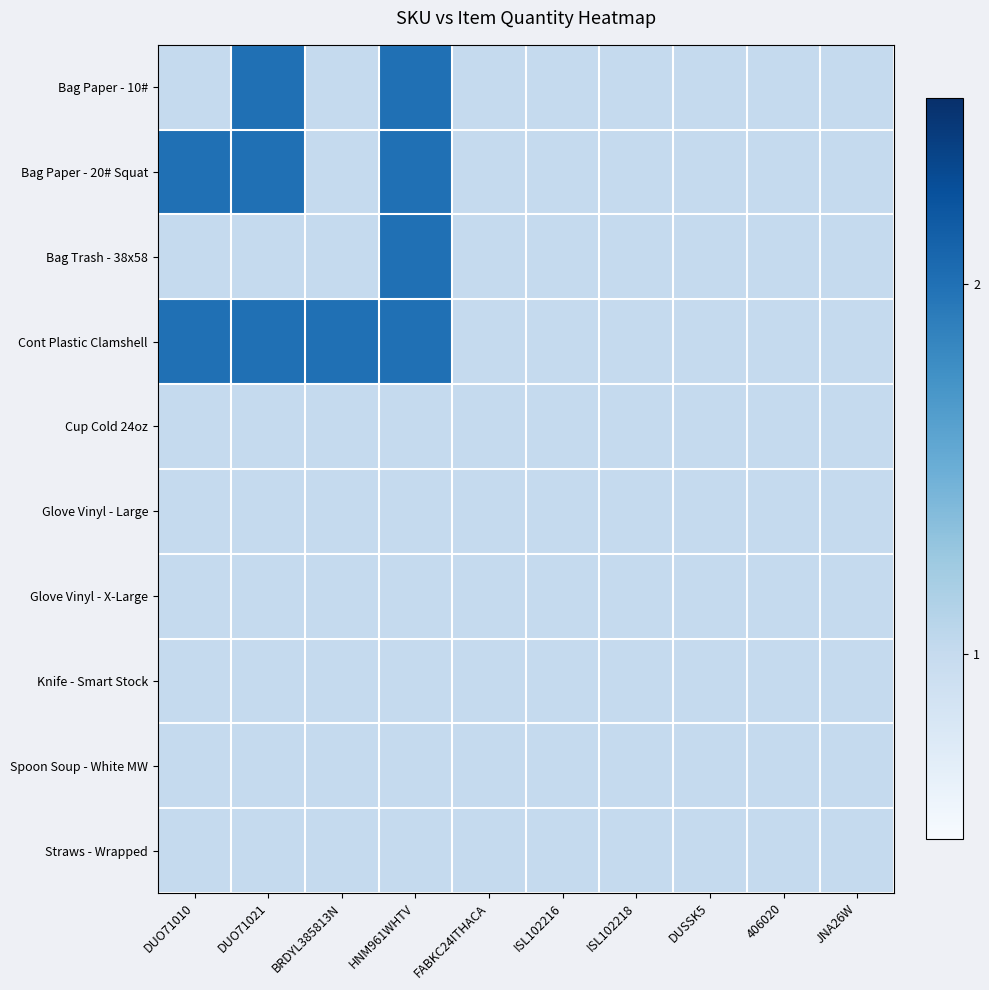

Which series has the widest spread of values?

Bag Paper - 10#